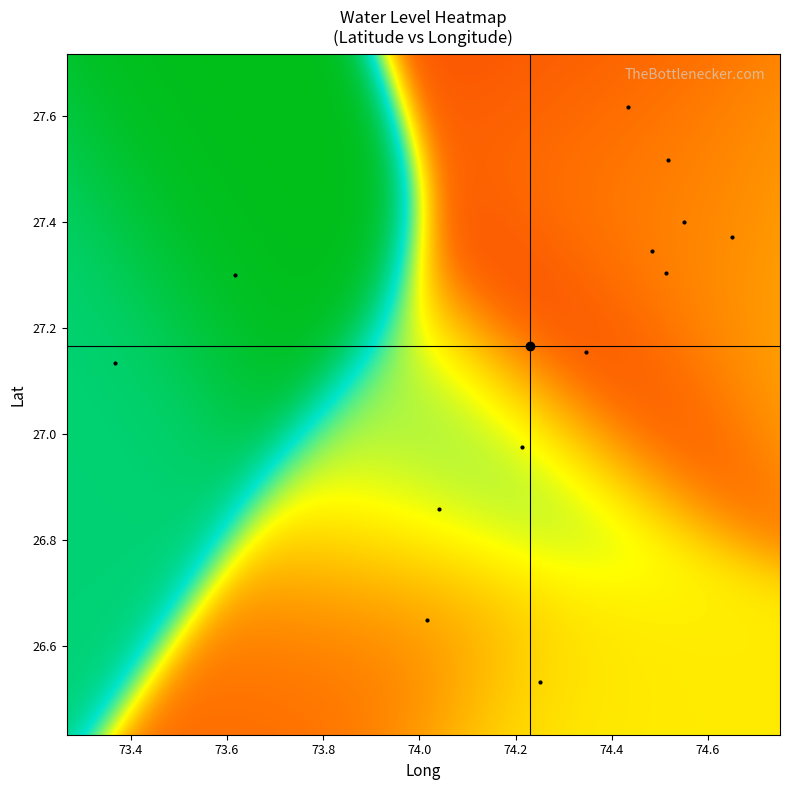

Rank the series by their maximum value, from lowest to highest.

lat, water_level, long